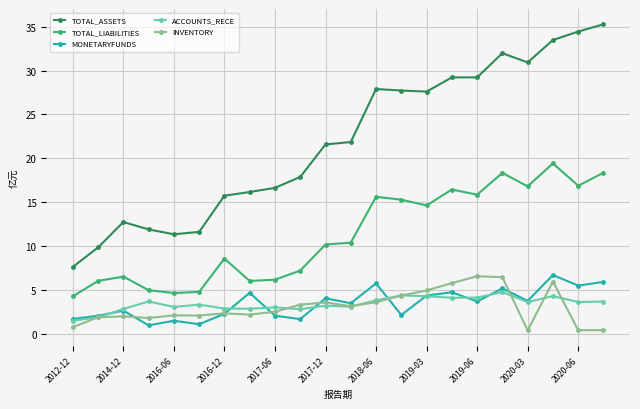

How many data points in MONETARYFUNDS are less than 3?

10